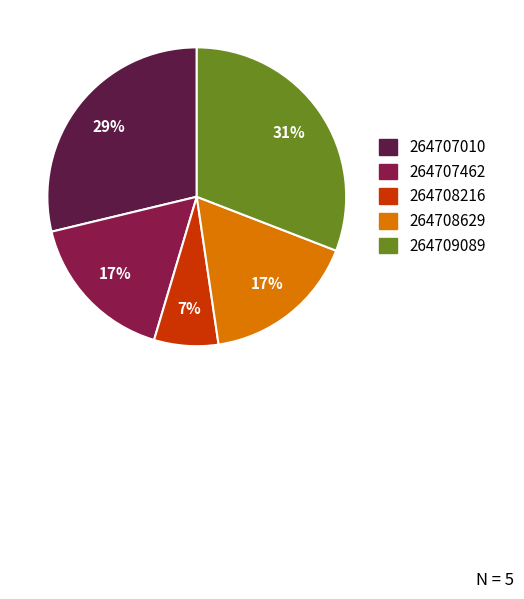

How many segments does this pie chart have?

5